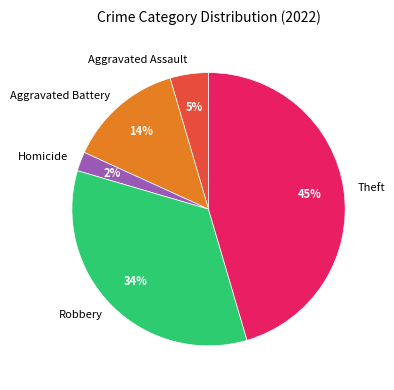

Which has a higher value, Theft or Robbery?

Theft